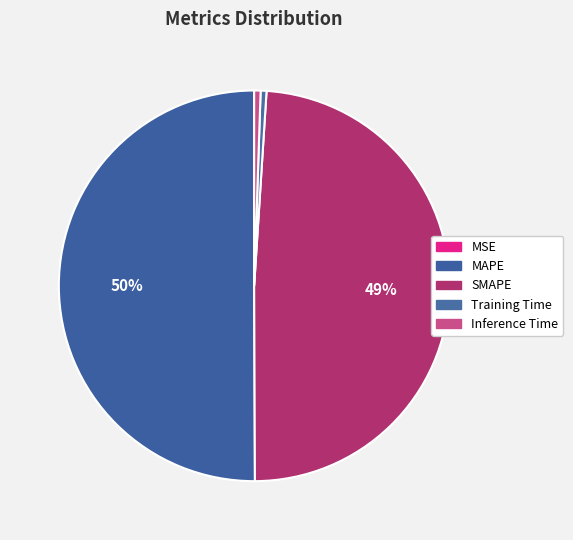

Rank the categories by value from highest to lowest.

MAPE, SMAPE, Inference Time, Training Time, MSE